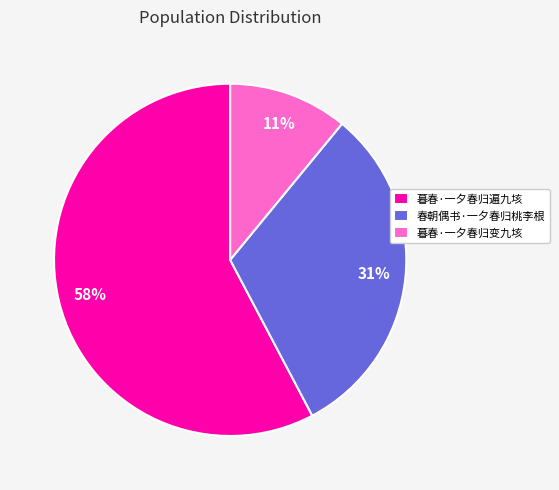

Is there a majority slice in this chart?

Yes